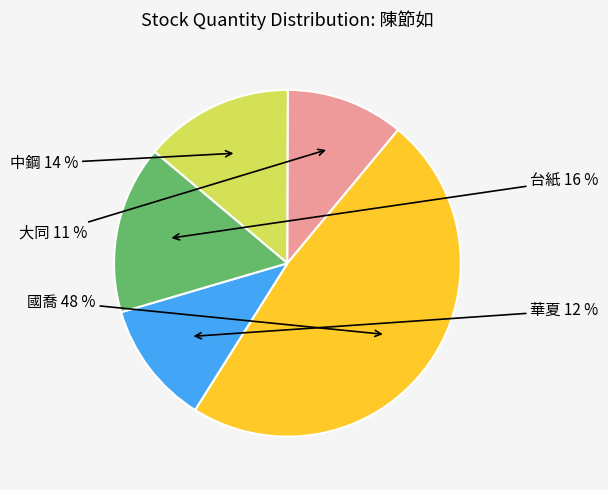

Is 台紙 the majority of the pie?

No